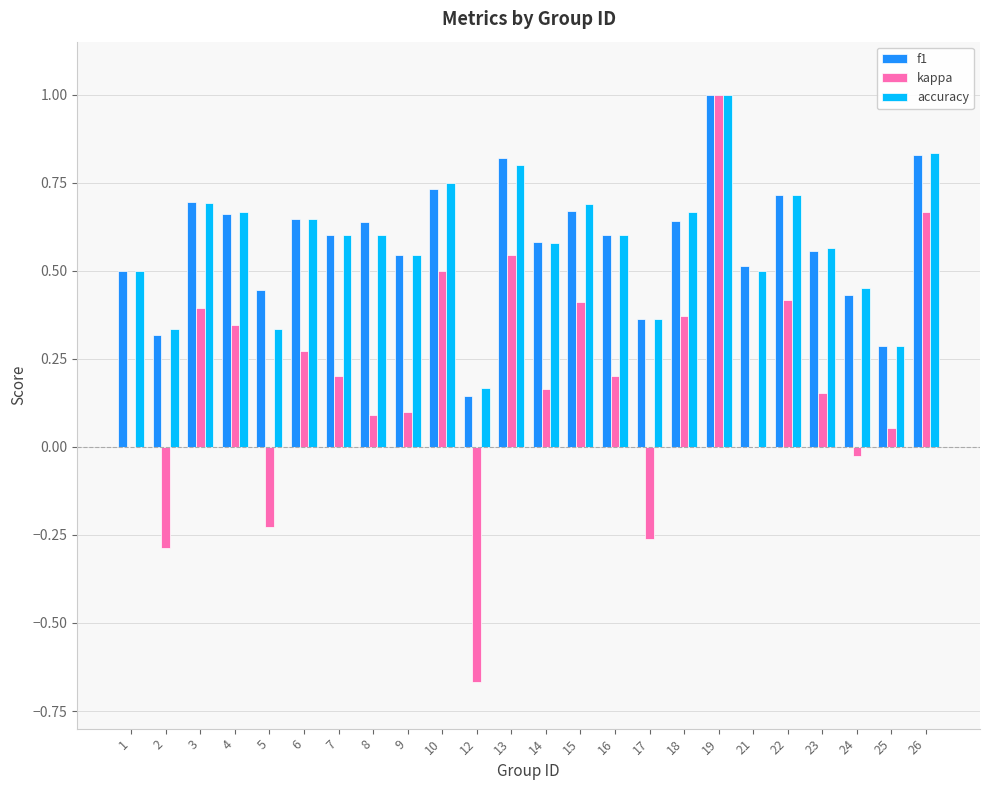

What is the total value across all series at 15?

1.8